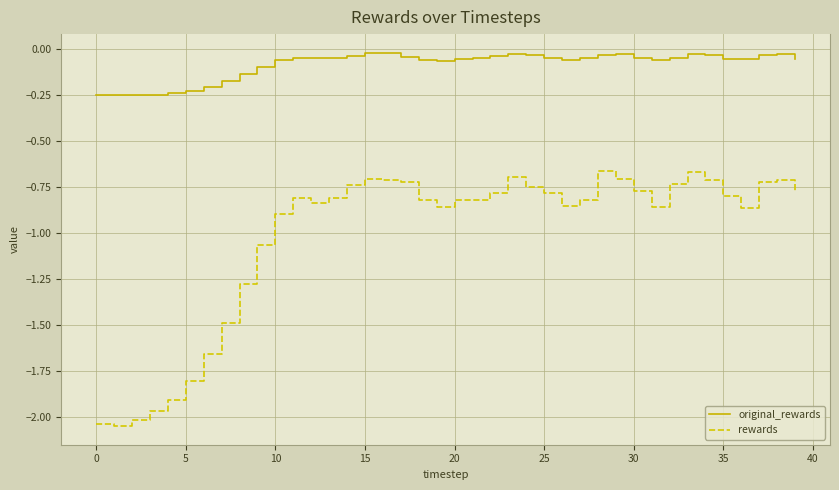

Which series has the widest spread of values?

rewards